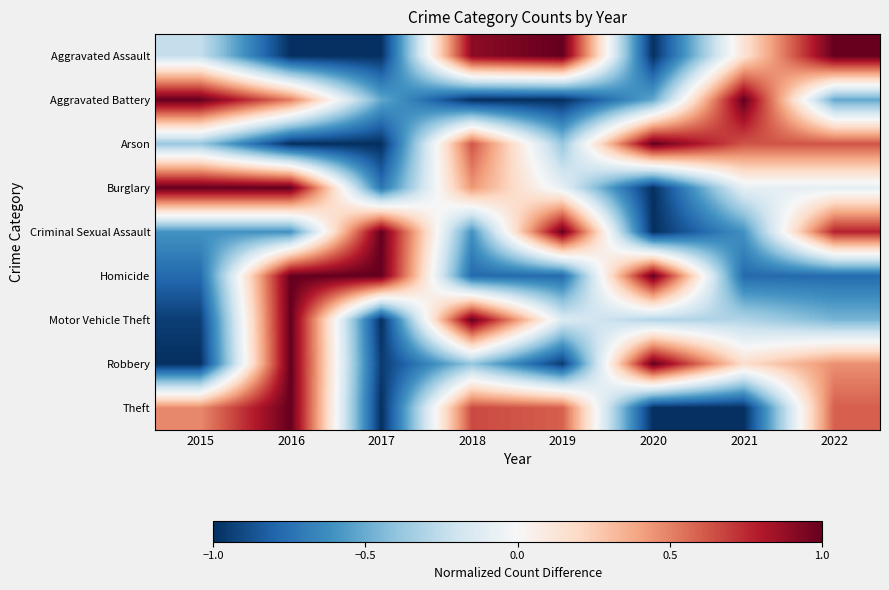

How many series are shown in this chart?

9